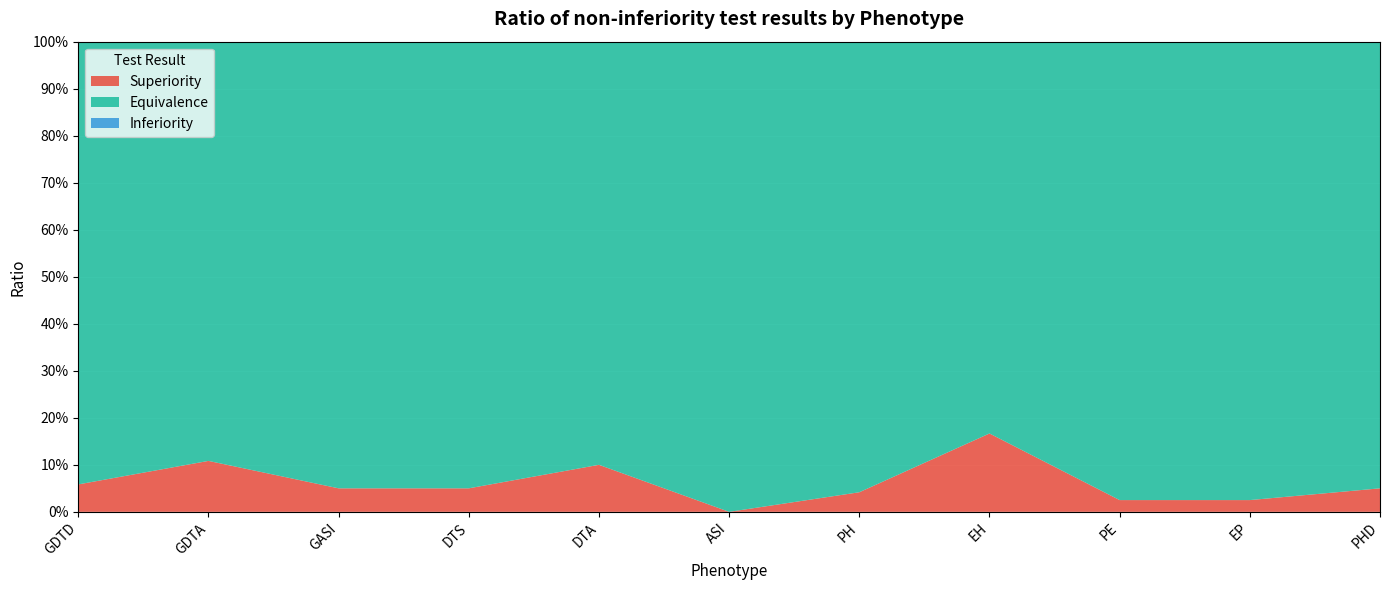

Reading right to left, transcribe all the data shown in this chart.

Superiority: PHD=0.1	EP=0.0	PE=0.0	EH=0.2	PH=0.0	ASI=0.0	DTA=0.1	DTS=0.1	GASI=0.1	GDTA=0.1	GDTD=0.1
Equivalence: PHD=0.9	EP=1.0	PE=1.0	EH=0.8	PH=1.0	ASI=1.0	DTA=0.9	DTS=0.9	GASI=0.9	GDTA=0.9	GDTD=0.9
Inferiority: PHD=0.0	EP=0.0	PE=0.0	EH=0.0	PH=0.0	ASI=0.0	DTA=0.0	DTS=0.0	GASI=0.0	GDTA=0.0	GDTD=0.0